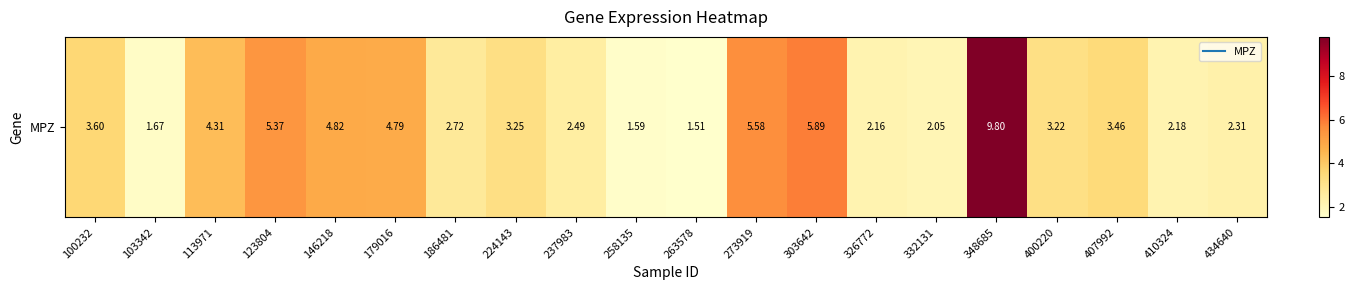

How many values are below 3?

9